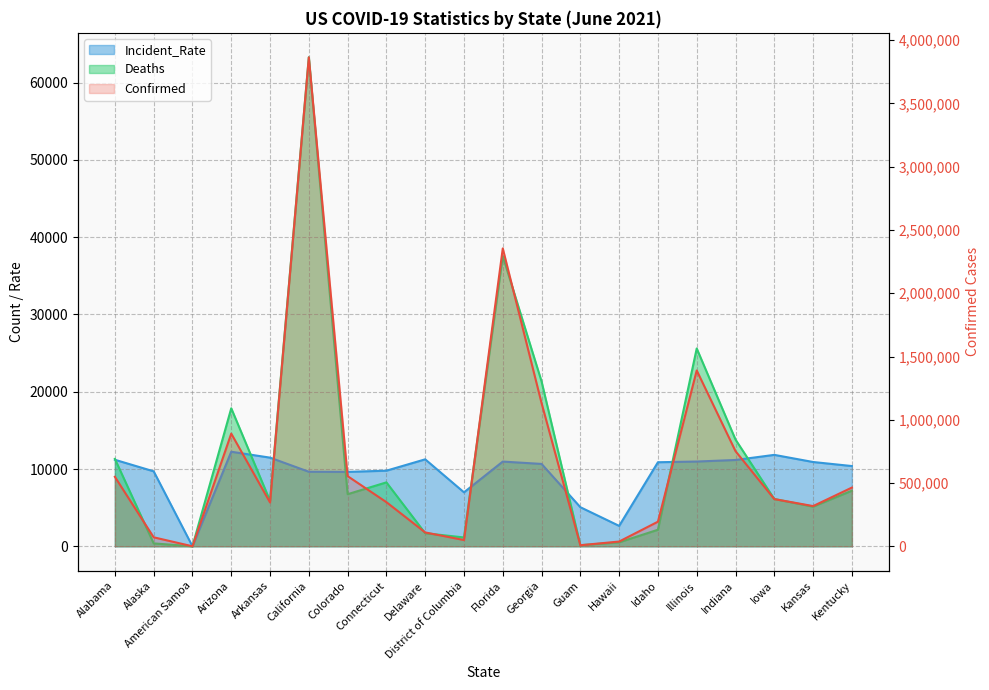

What is the label of the 17th point from the right?

Arizona